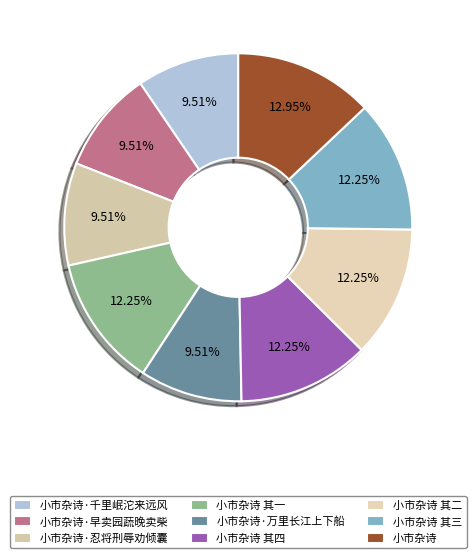

What is the total percentage of 小市杂诗 其四 and 小市杂诗 其二?

24.5%